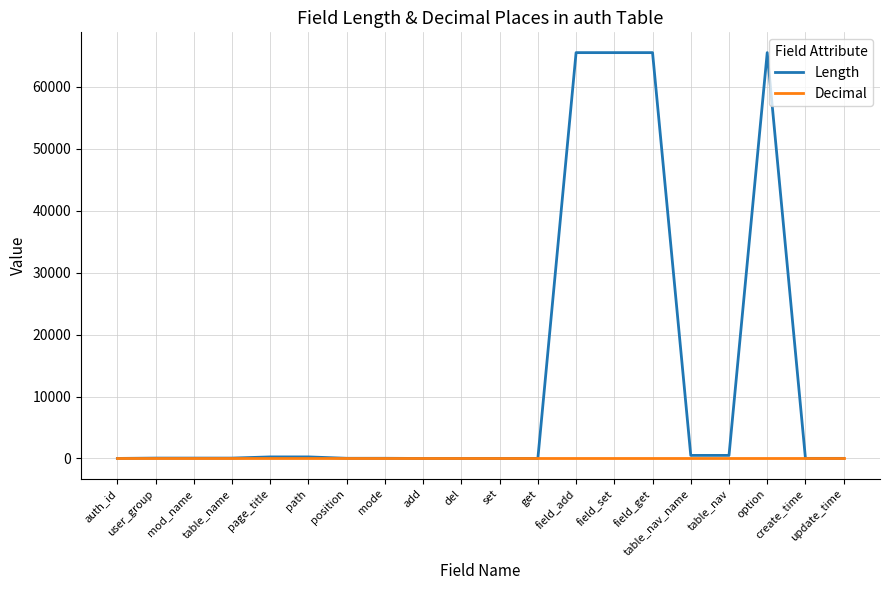

Rank the series by their maximum value, from highest to lowest.

Length, Decimal